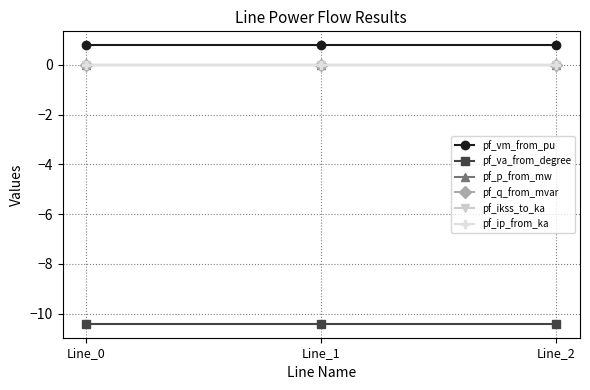

Which label corresponds to the smallest value in the chart?

Line_0